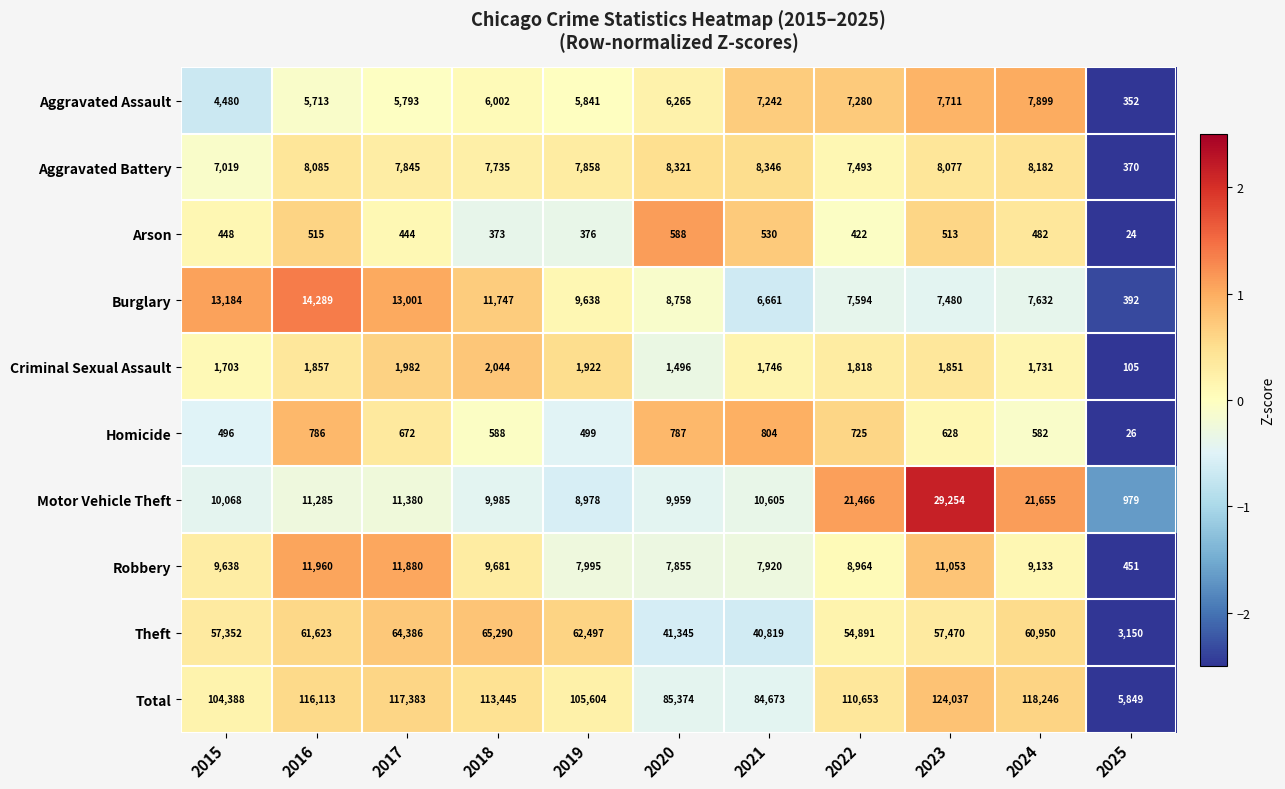

Which series has the largest total across all categories?

Total